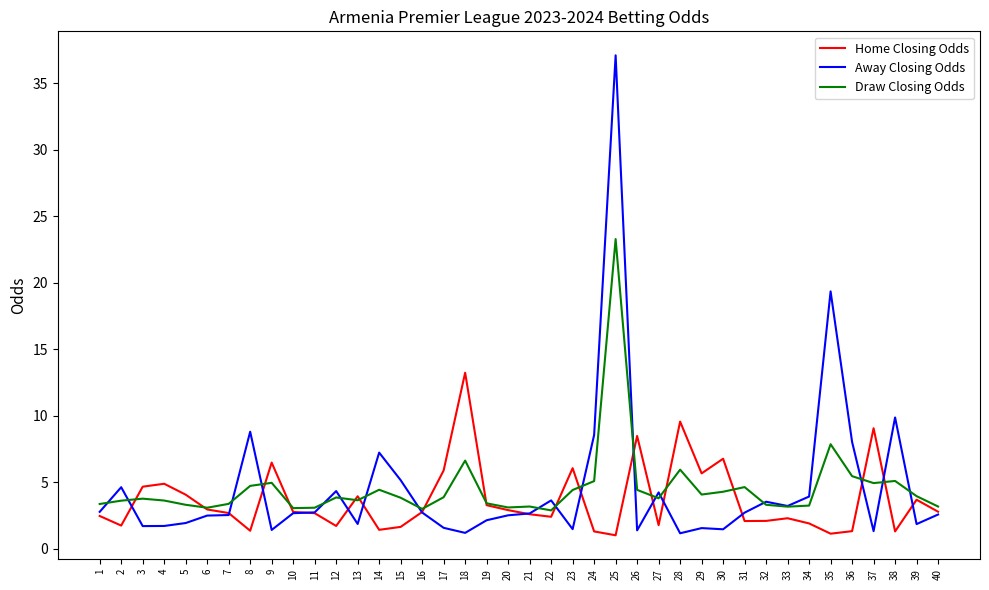

What are all the series names shown in the legend?

Home Closing Odds, Away Closing Odds, Draw Closing Odds